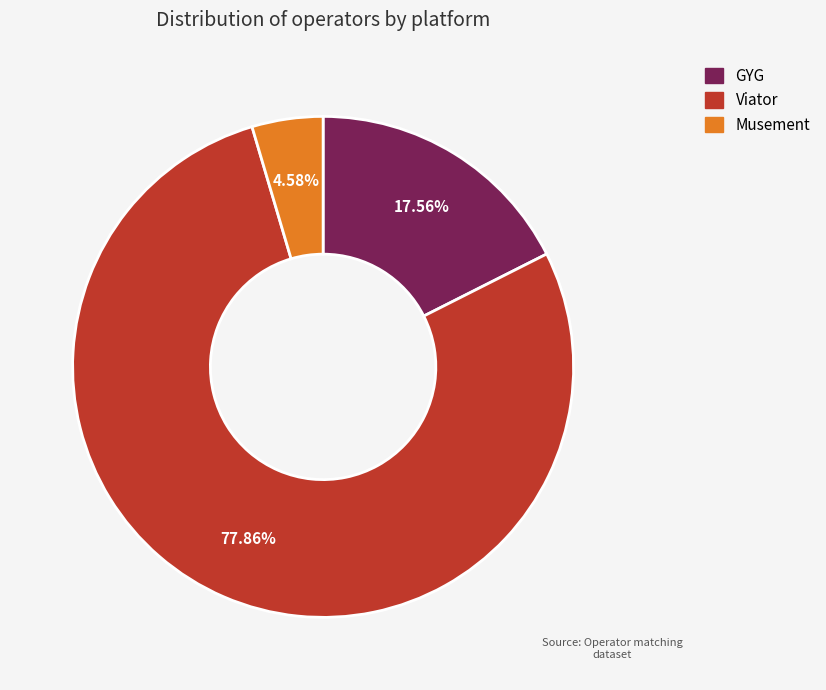

Is there a majority slice in this chart?

Yes